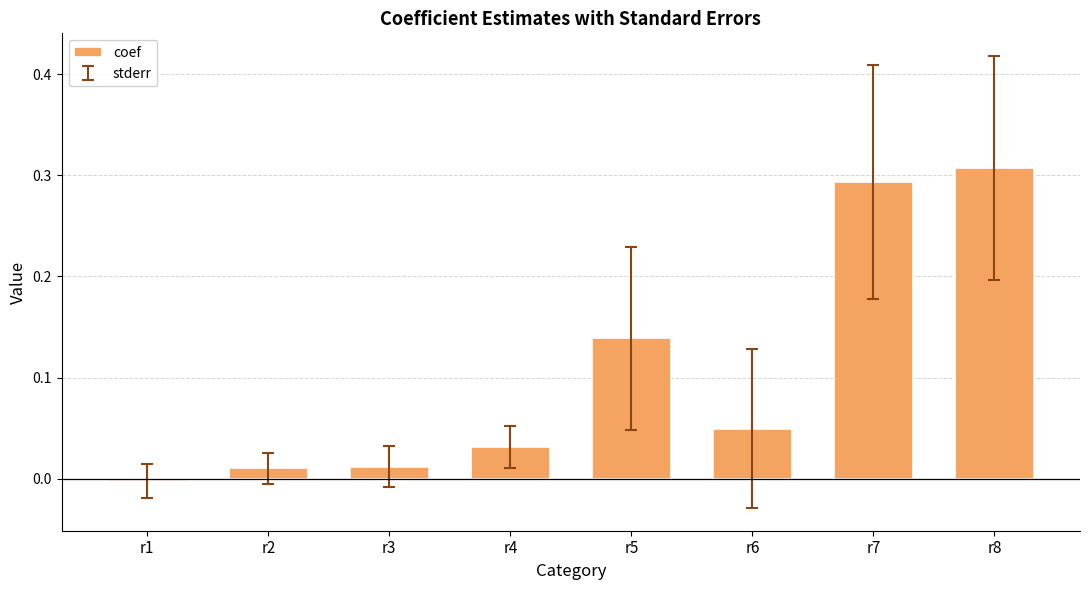

The value at r1 is -0.0. True or false?

True